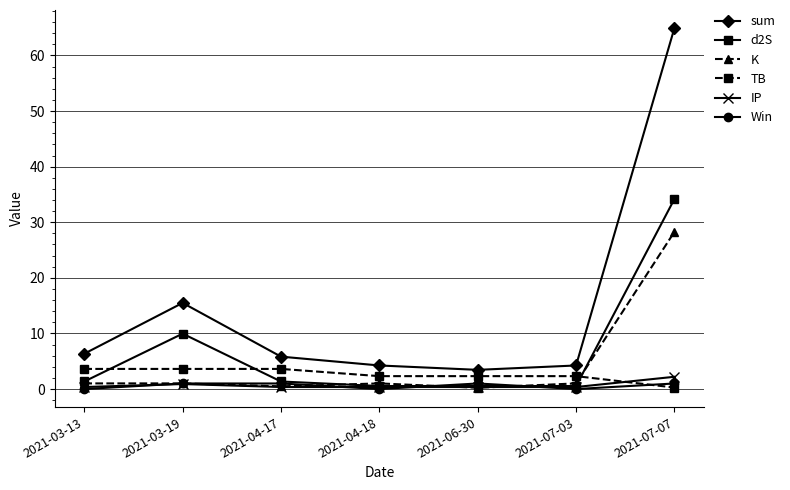

At which category is the sum across all series the highest?

2021-07-07